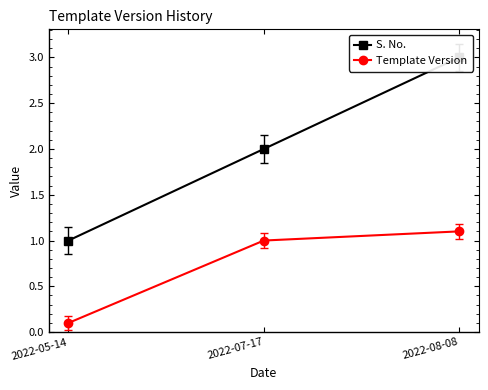

Which series has the widest spread of values?

S. No.